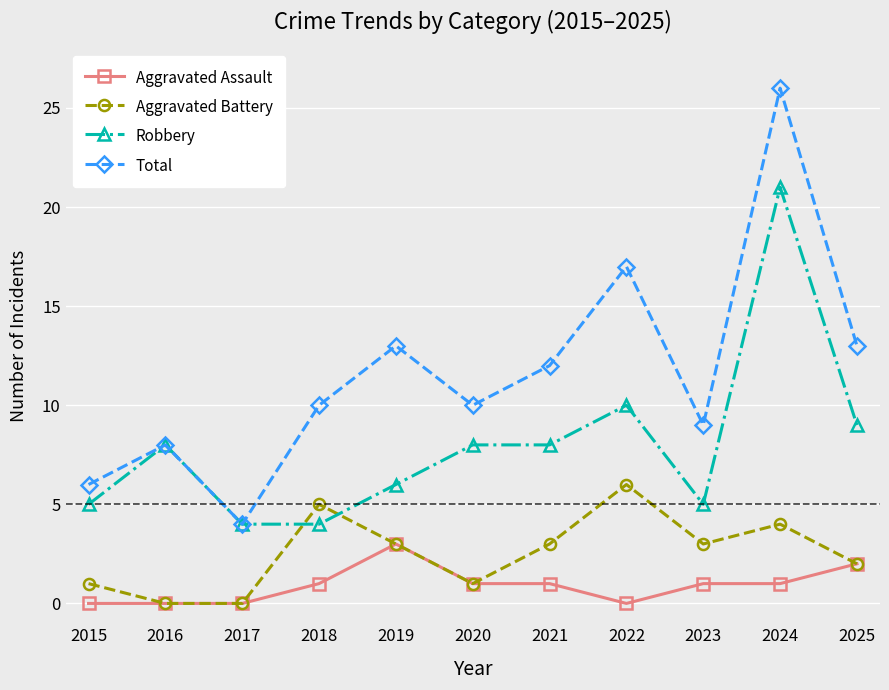

At which label does Total reach its peak?

2024